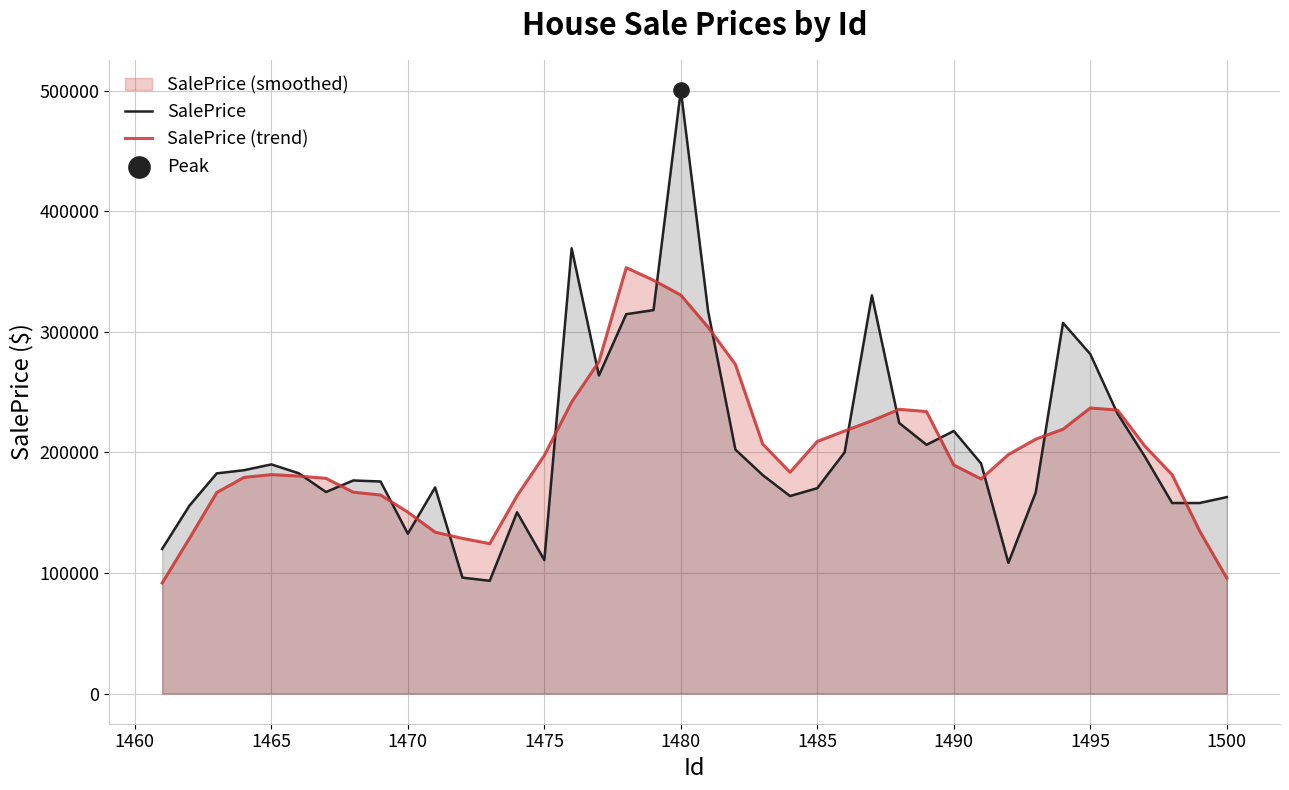

Which series contains the highest Y value?

SalePrice